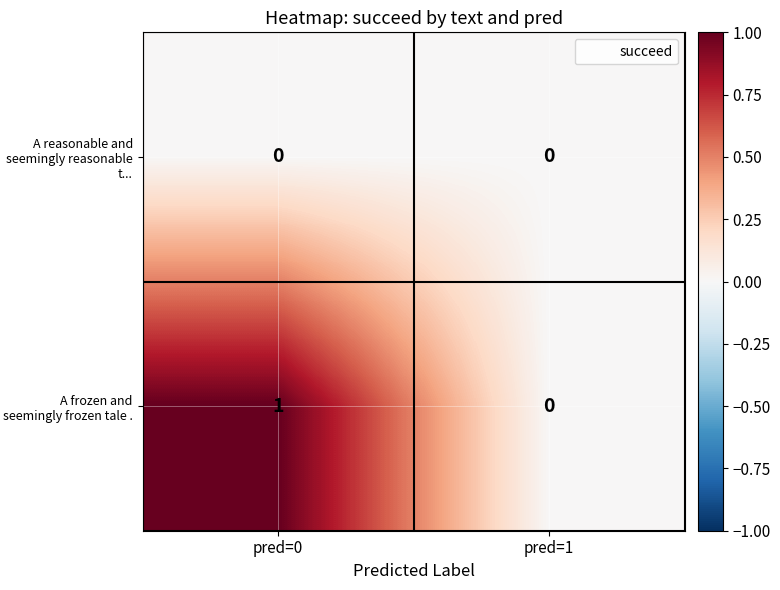

Which category has the highest value across all series?

pred=0